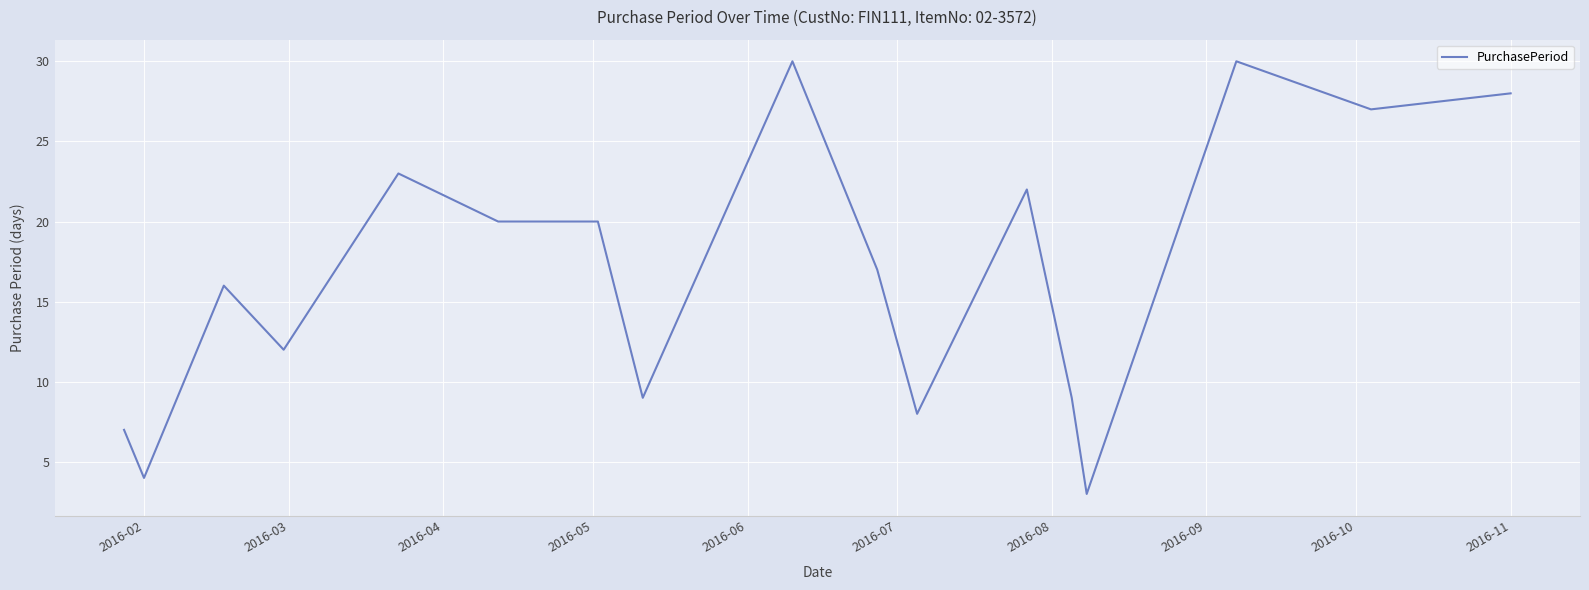

What is the difference between the maximum and minimum values?

27